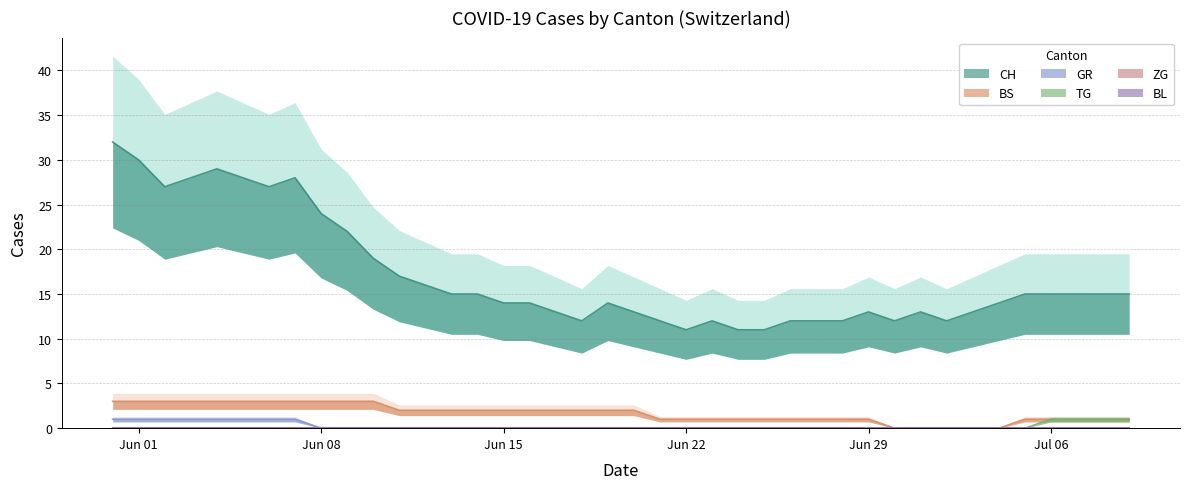

Where is the first local maximum for CH?

2020-06-04